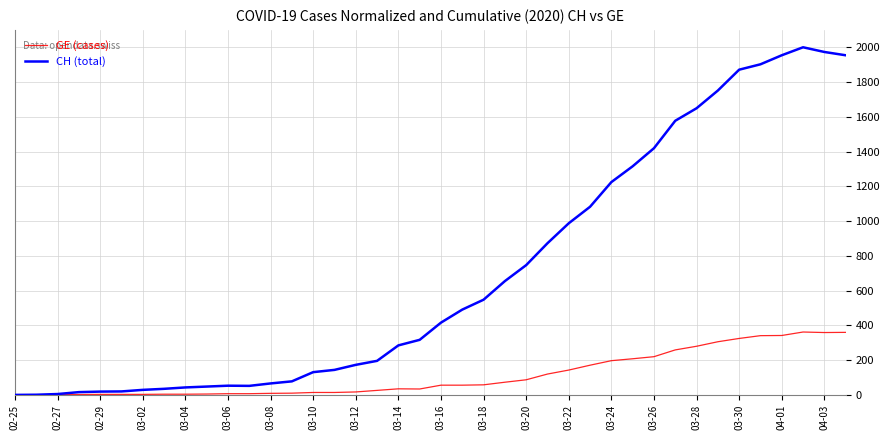

Which series has the largest total across all categories?

CH (total)